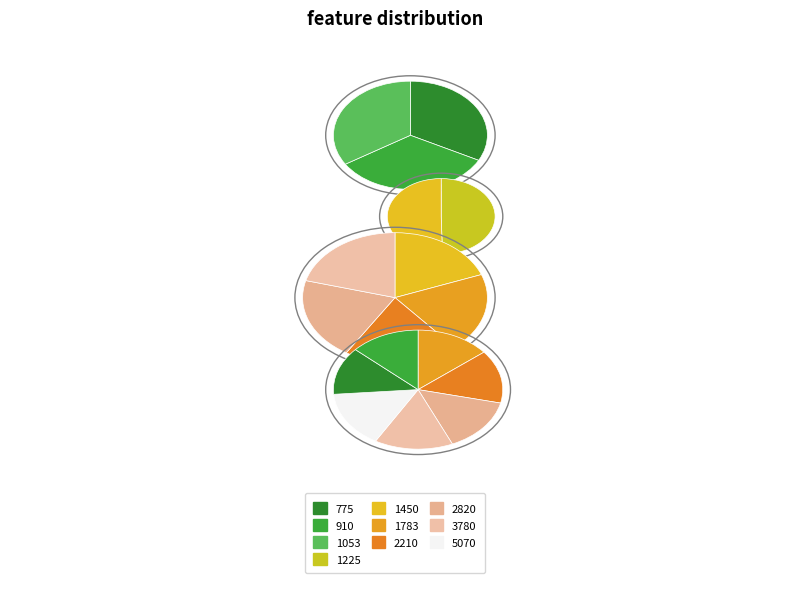

Do 1225 and 775 together represent more than half of the pie?

No